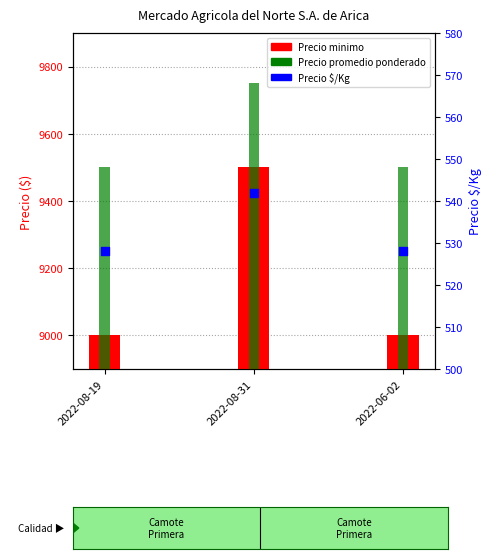

What are all the series names shown in the legend?

Precio minimo, Precio promedio ponderado, Precio $/Kg